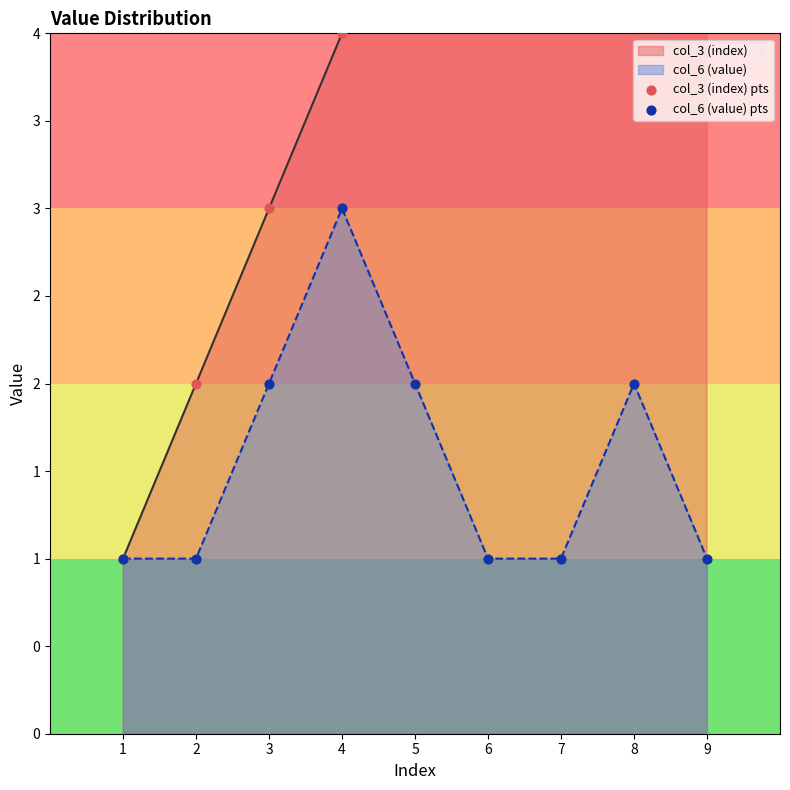

At how many categories does at least one series exceed 2?

7